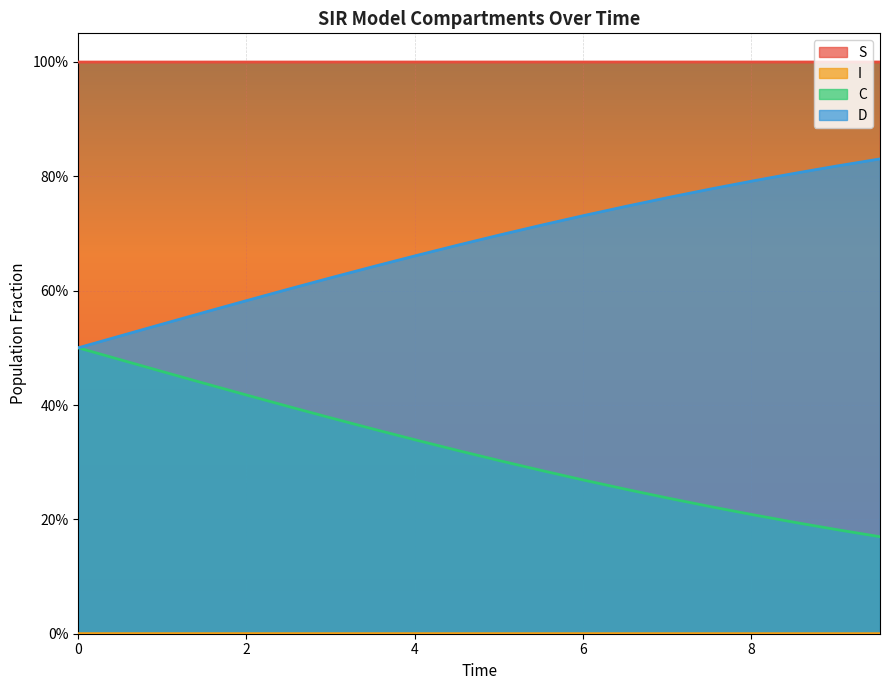

True or false: I has a value of 0.0 at 0.

False